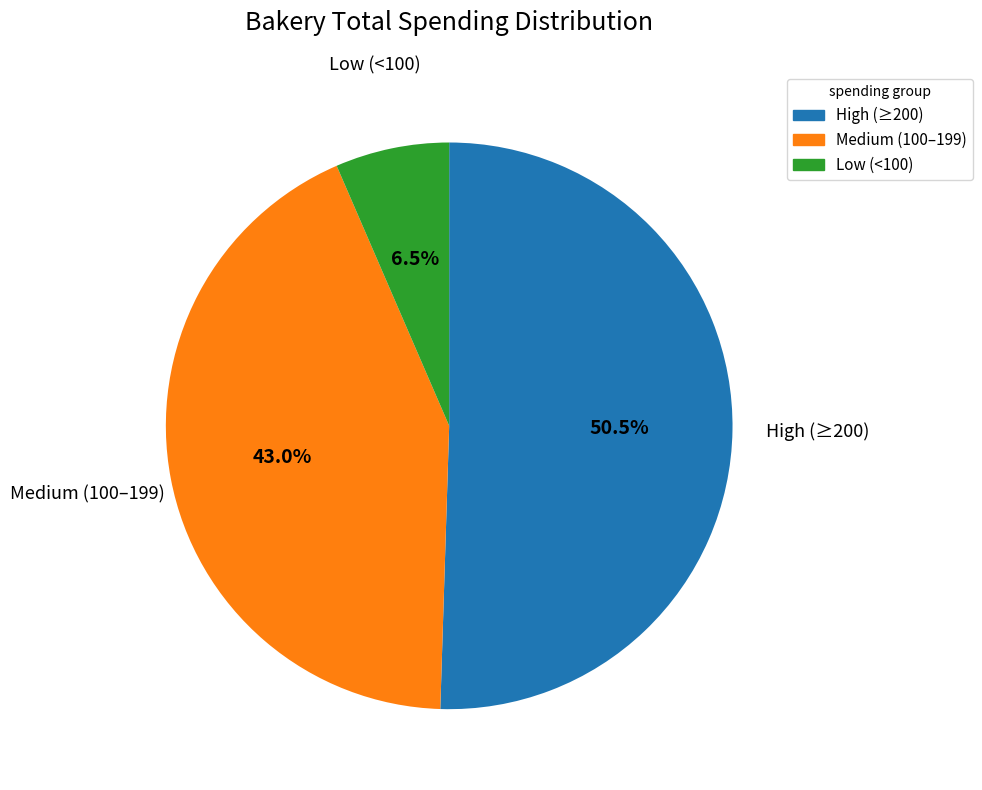

Is there any slice that represents more than half of the pie?

Yes